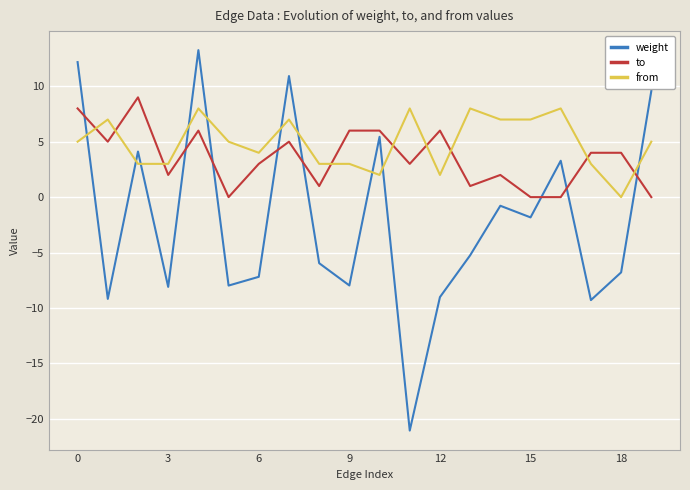

True or false: weight and from intersect in this chart.

True